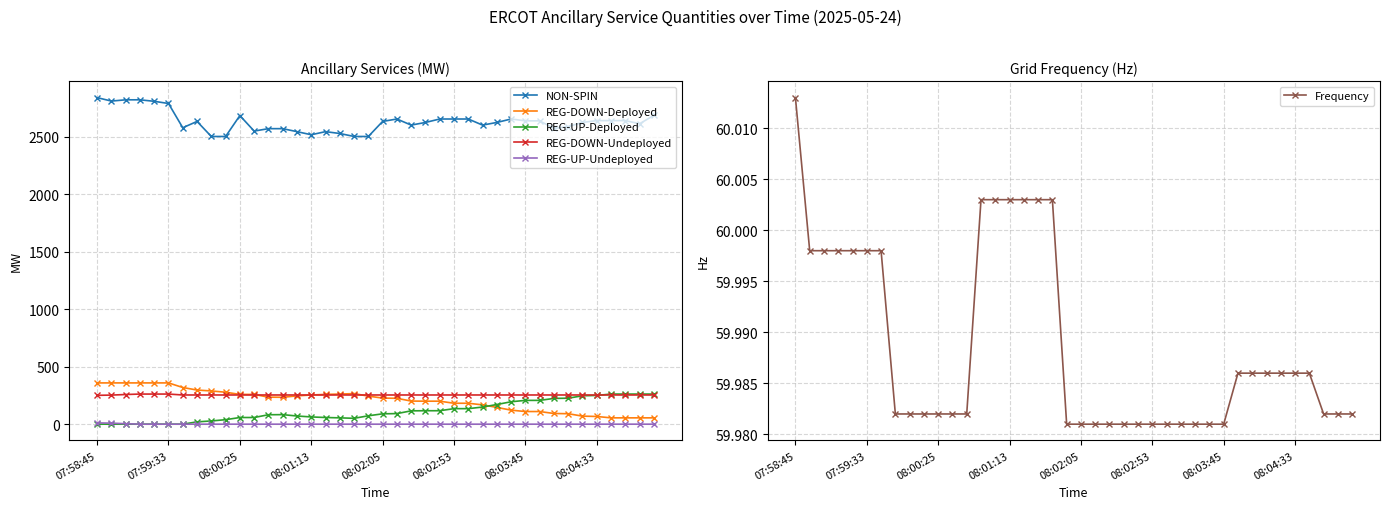

True or false: NON-SPIN has more than 0 points higher than both neighbors.

True